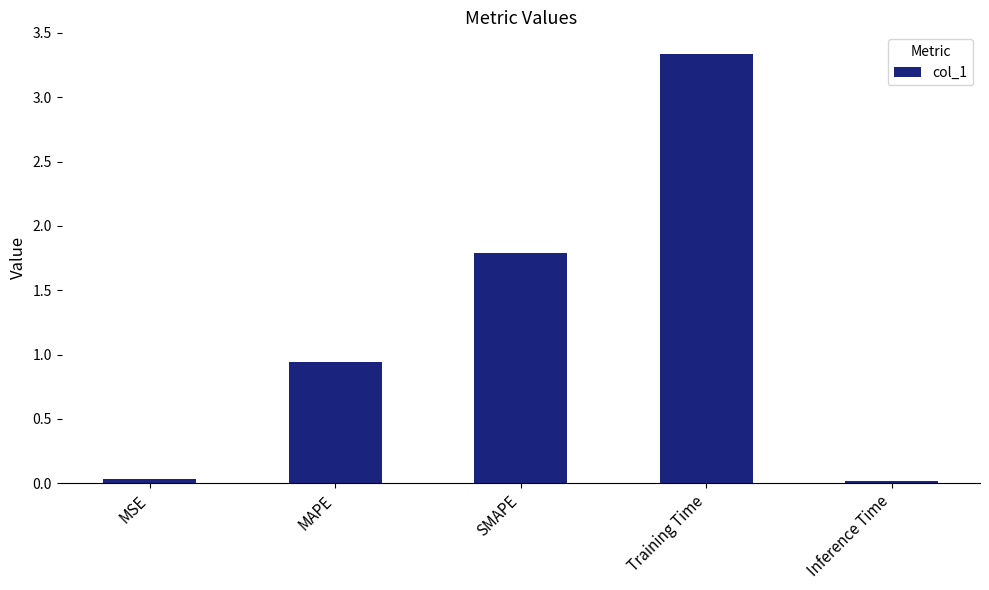

The value at Inference Time is 0.0. True or false?

True